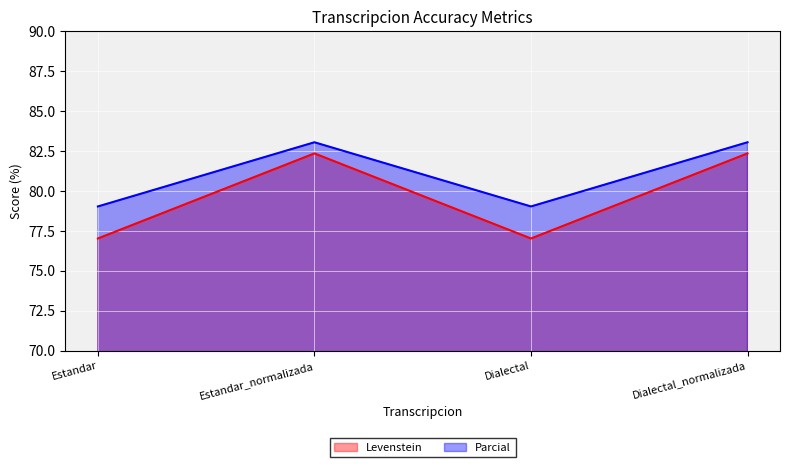

Where is Parcial nearest to the value 81?

Estandar